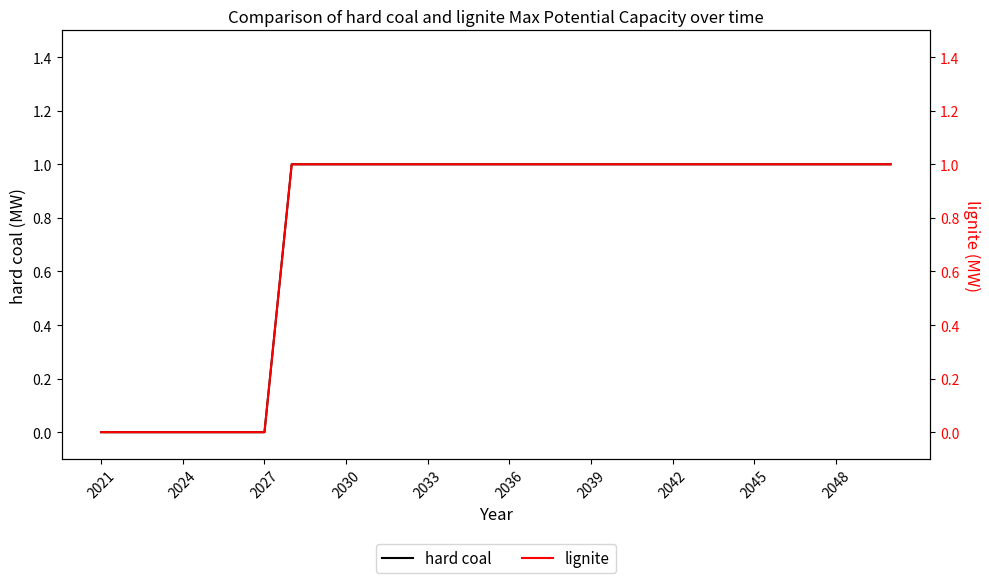

True or false: hard coal and lignite cross at least once.

False